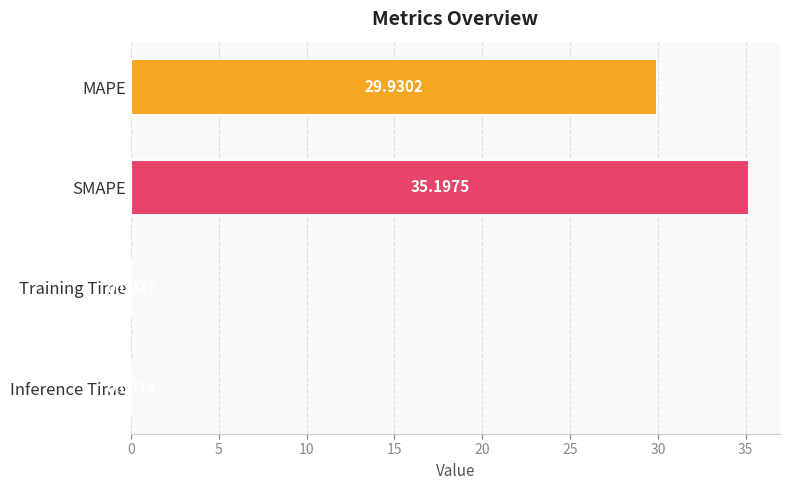

What is the sum of the values at Training Time and SMAPE?

35.2